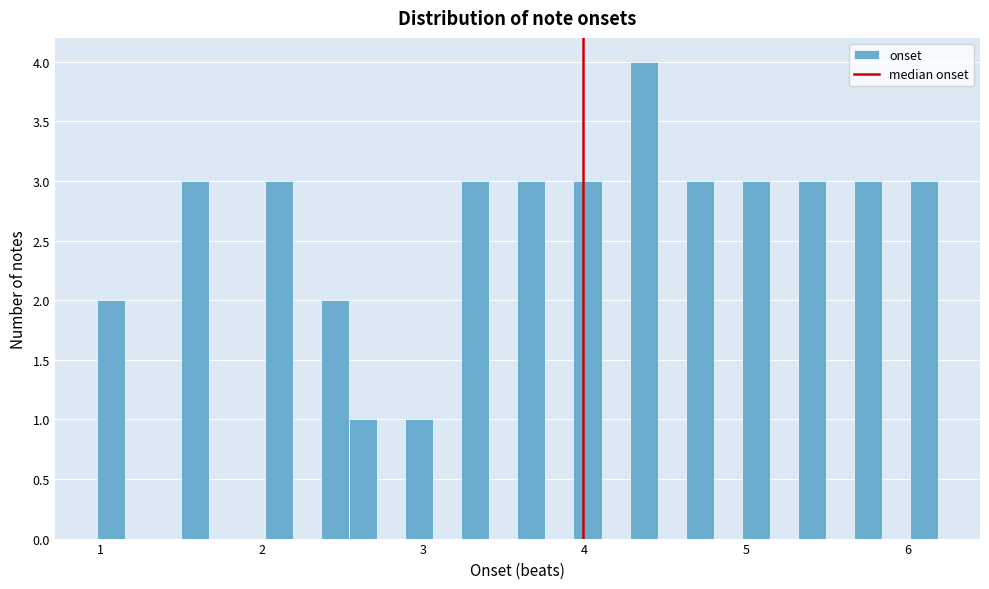

Around what value on the x-axis is the tallest bar? Give the approximate position of its centre, as read against the axis.

4.4